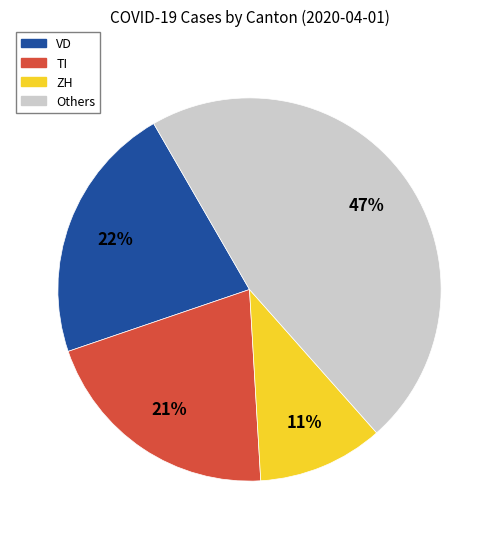

Is there a majority slice in this chart?

No